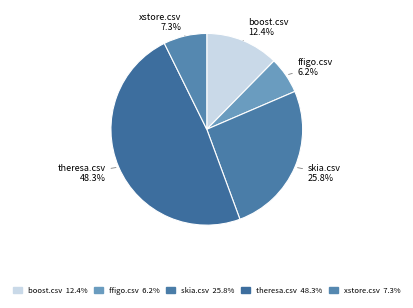

How many slices are in this pie chart?

5